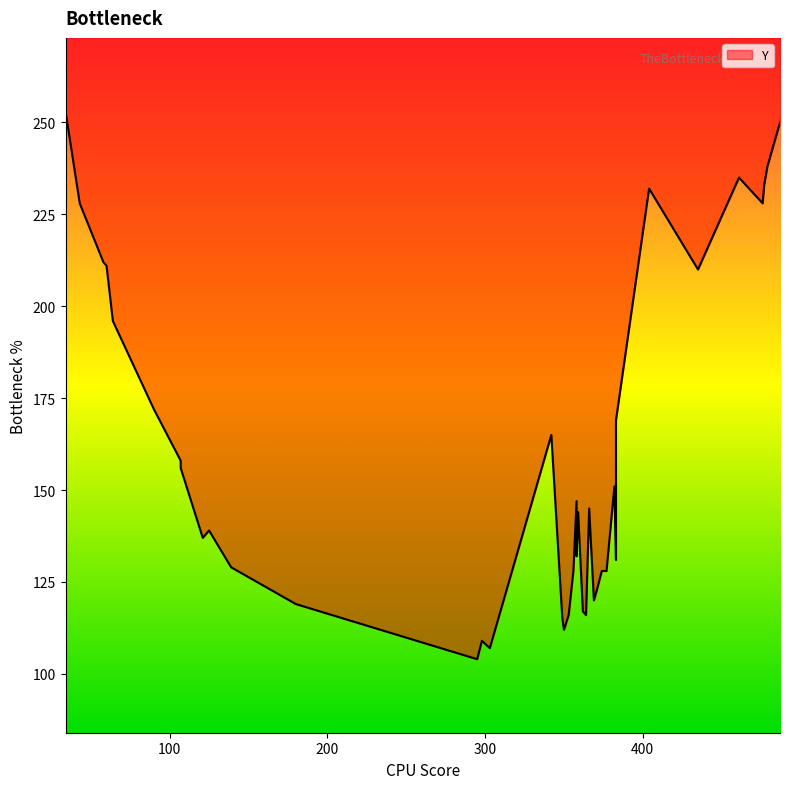

What is the maximum value shown in the chart?

253